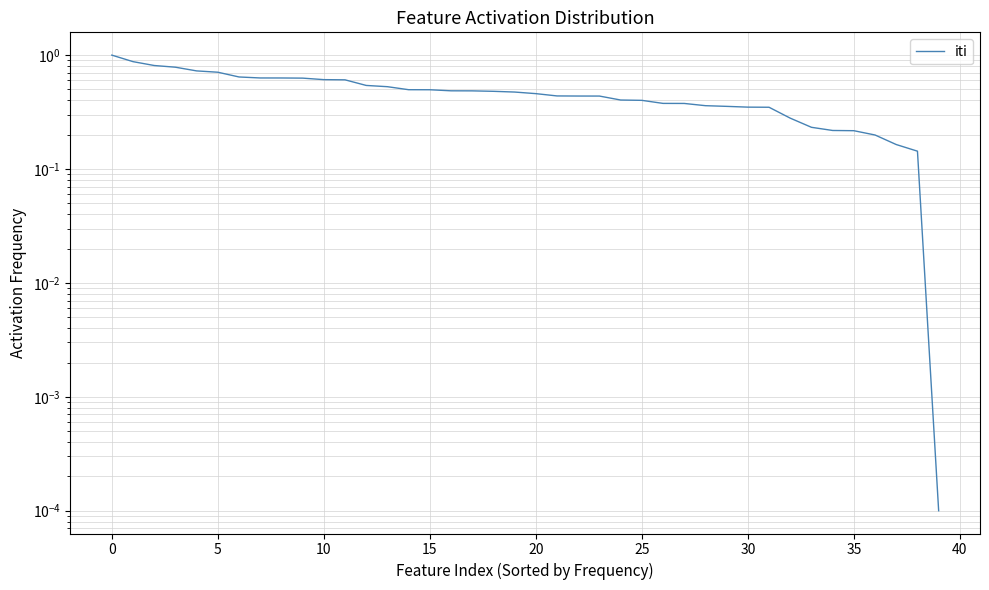

The chart shows a value of 0.3 at 32. True or false?

True